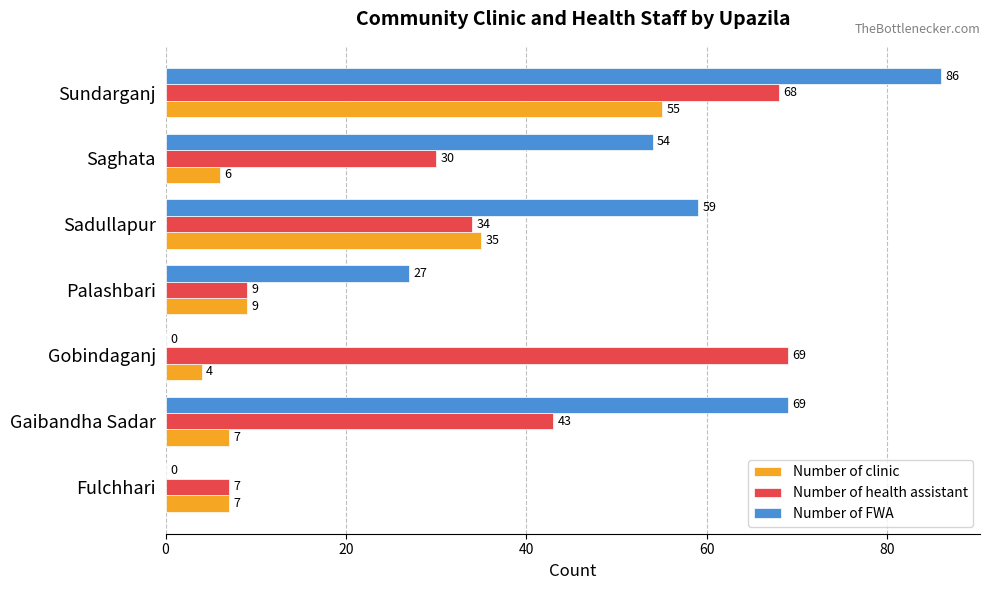

At which category is the sum across all series the highest?

Sundarganj